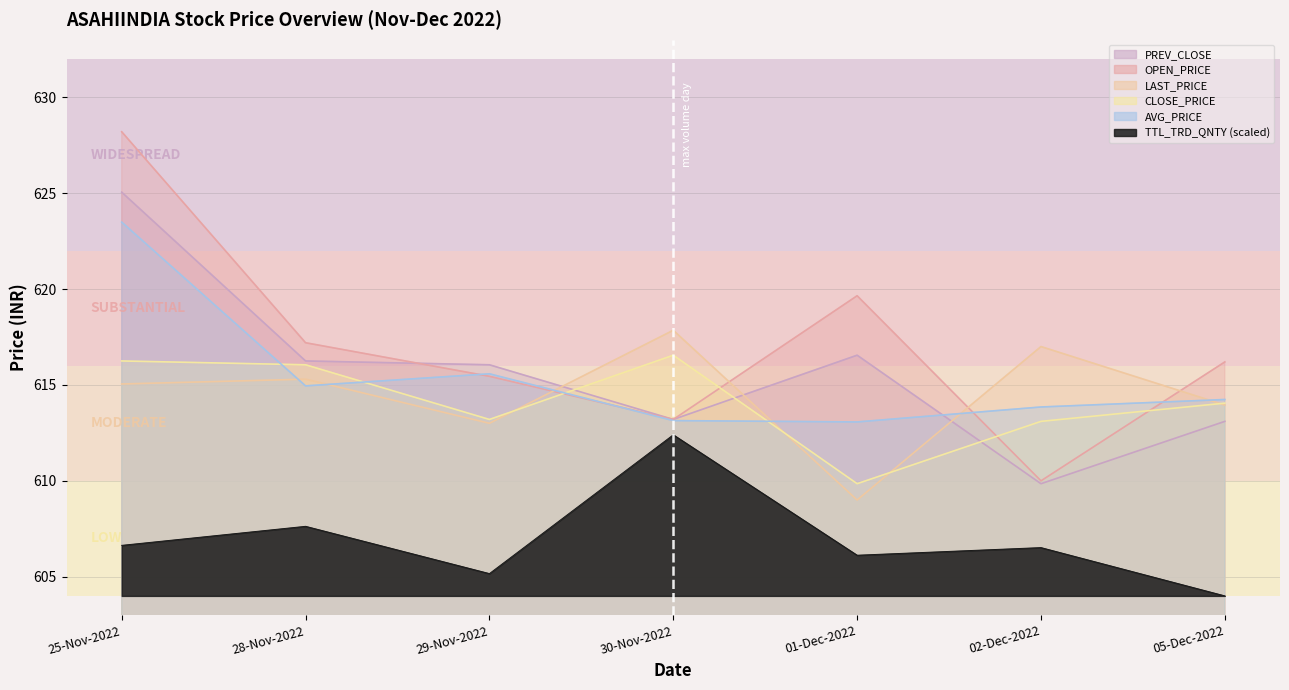

In OPEN_PRICE, how many points are lower than both neighbors (excluding endpoints)?

2